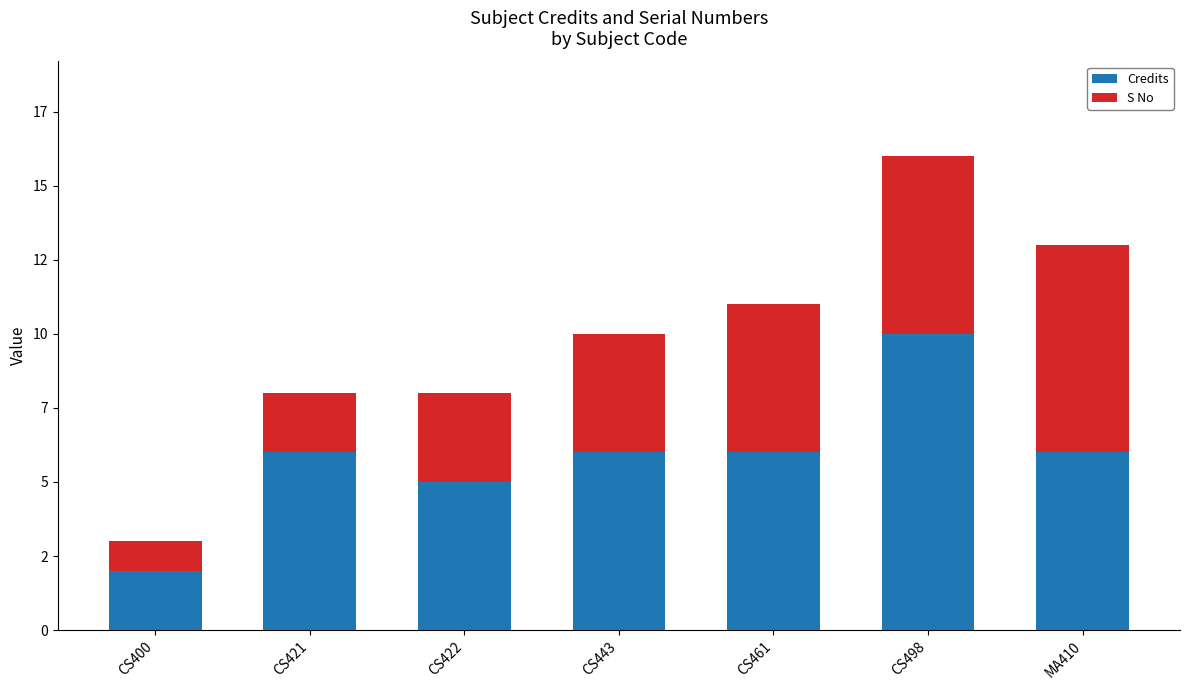

What are all the series names shown in the legend?

Credits, S No